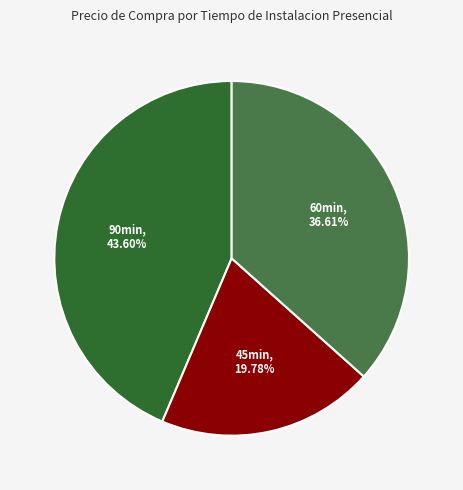

Rank the categories by value from highest to lowest.

90min, 60min, 45min